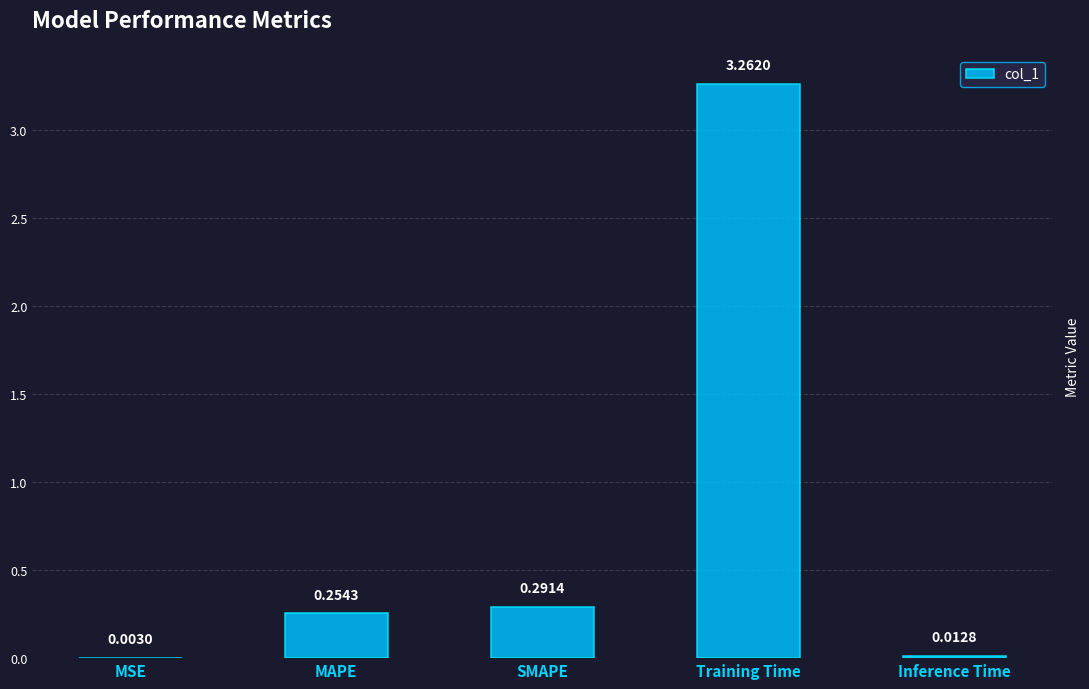

What is the sum of all values?

3.8